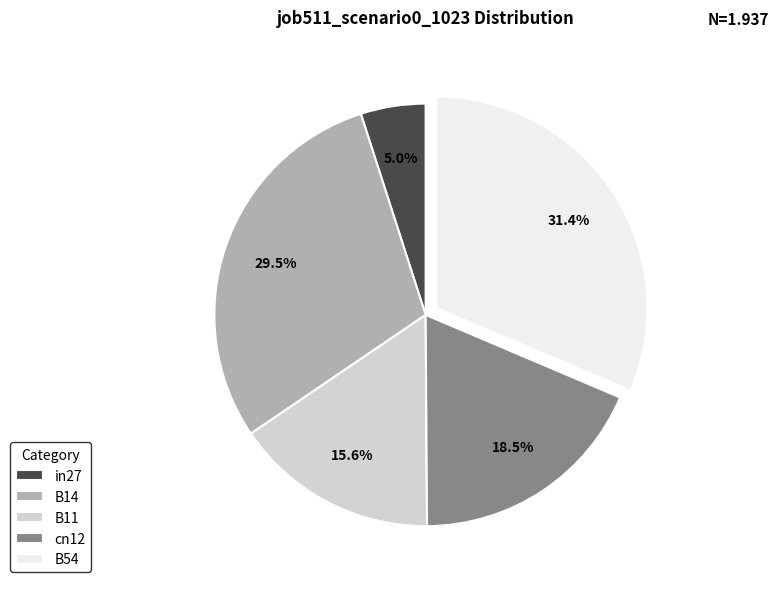

Between B11 and cn12, which is larger?

cn12